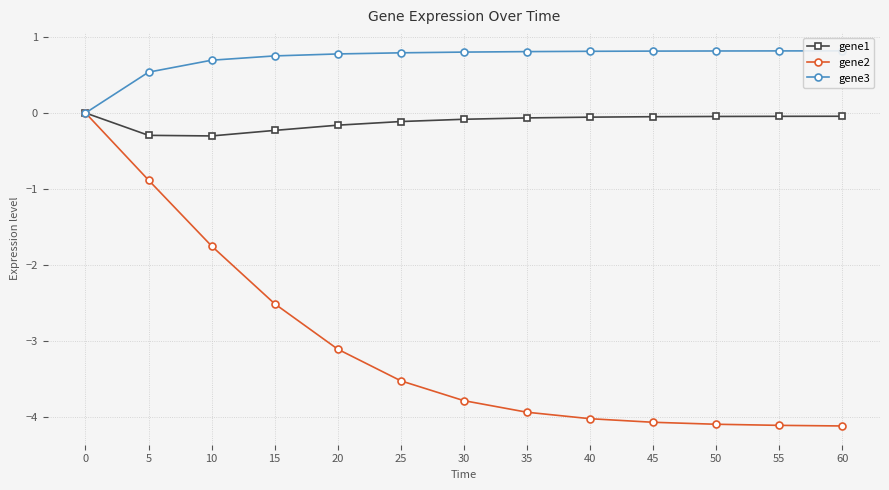

Between 25 and 20, which is larger?

25